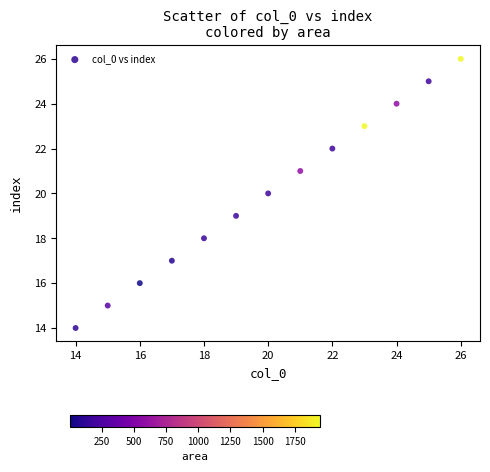

What is the range of Y values (max minus min)?

12